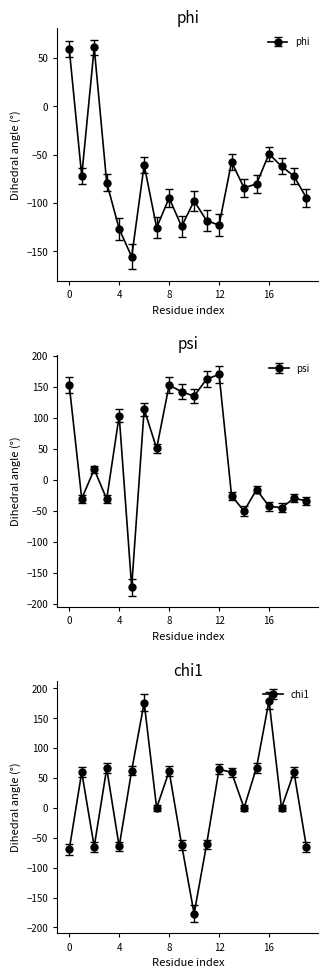

What is the minimum value for chi1?

-176.9